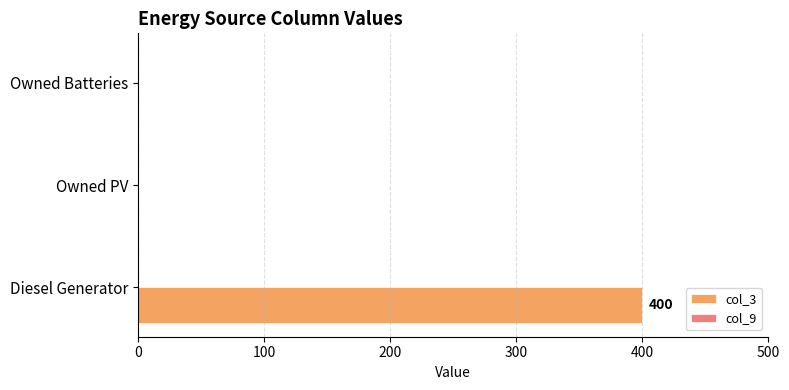

What is the change in value from Diesel Generator to Owned PV?

-400